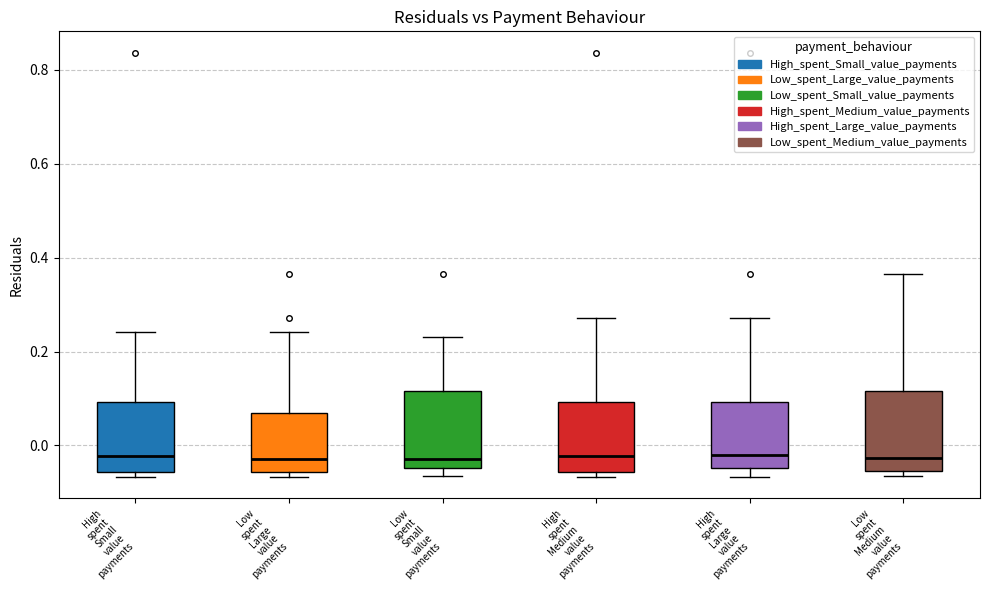

Reading left to right, read every box against the y-axis: the position of its median line, the range the box covers, and the ends of its whiskers. The values are not printed on the chart, so give them approximately, as read against the axis.

High spent Small value payments: median -0.02, box -0.06 to 0.10, whiskers -0.06 (just below the box's lower edge) to 0.24
Low spent Large value payments: median -0.02, box -0.06 to 0.06, whiskers -0.06 (just below the box's lower edge) to 0.24
Low spent Small value payments: median -0.02, box -0.04 to 0.12, whiskers -0.06 to 0.24
High spent Medium value payments: median -0.02, box -0.06 to 0.10, whiskers -0.06 (just below the box's lower edge) to 0.28
High spent Large value payments: median -0.02, box -0.04 to 0.10, whiskers -0.06 to 0.28
Low spent Medium value payments: median -0.02, box -0.06 to 0.12, whiskers -0.06 (just below the box's lower edge) to 0.36